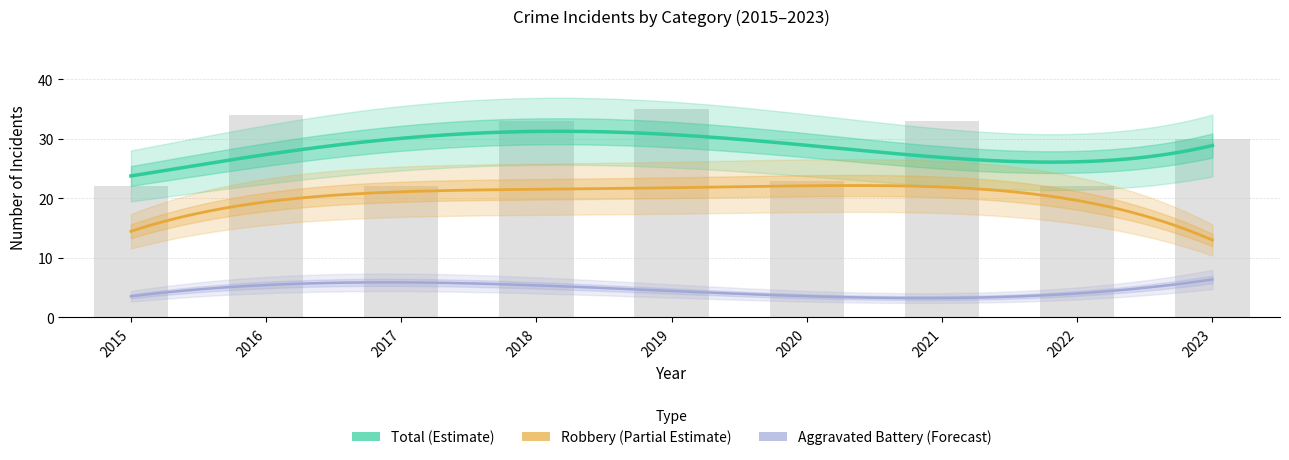

Which series has the widest spread of values?

Robbery